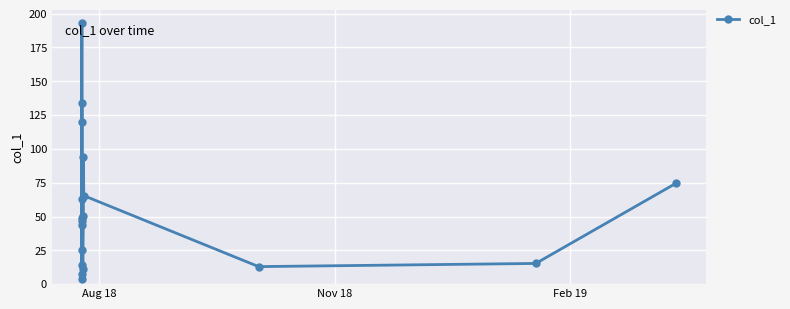

What is the greatest value displayed?

192.9